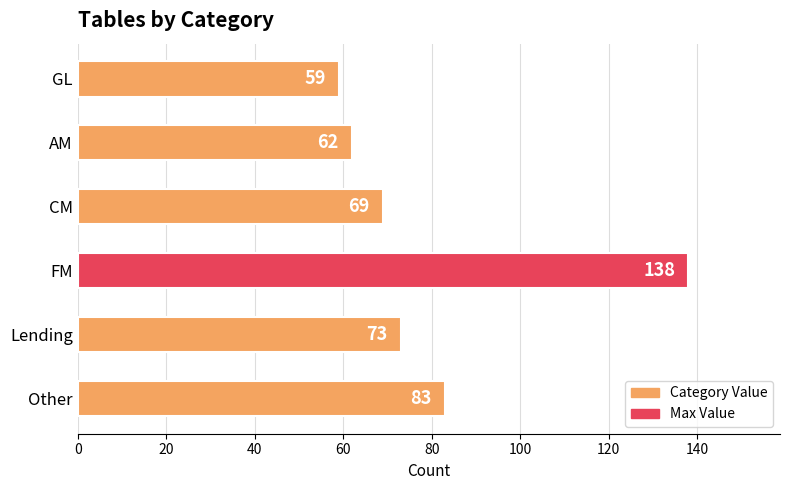

What is the label of the 3rd bar from the top?

CM